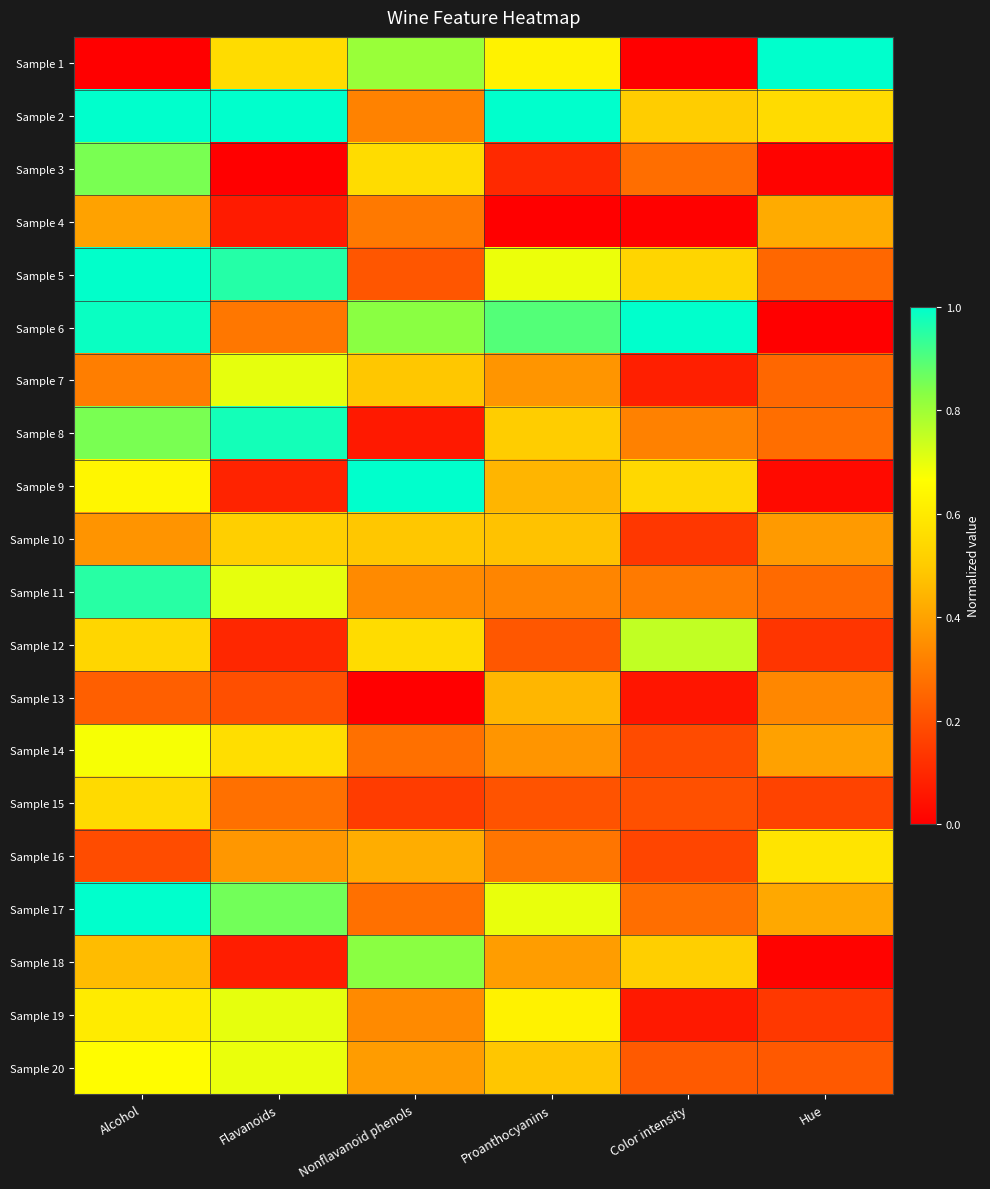

What is the maximum value shown in the chart?

1.0